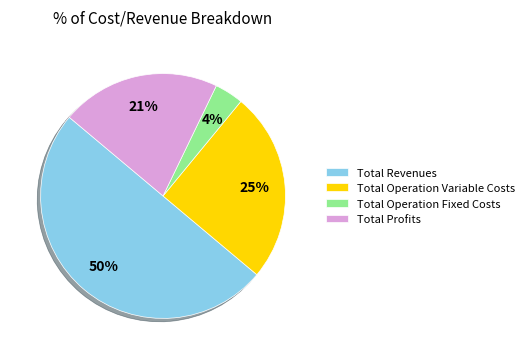

Which category has the biggest portion of the pie?

Total Revenues